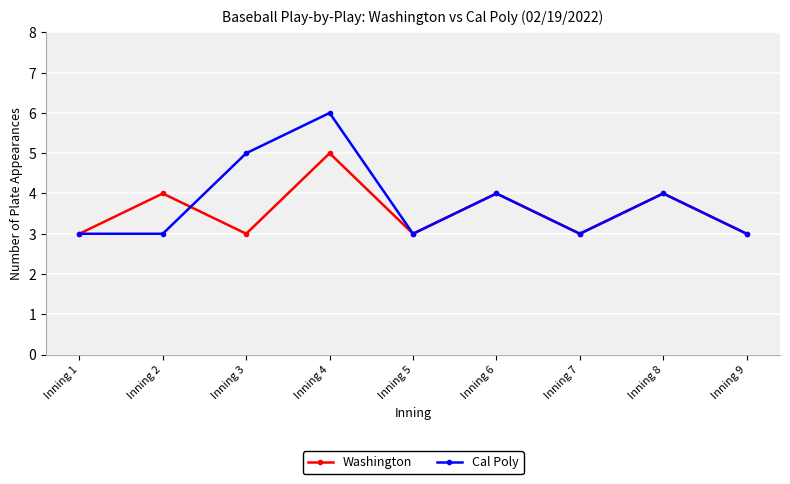

List the series in order of their peak value, highest first.

Cal Poly, Washington